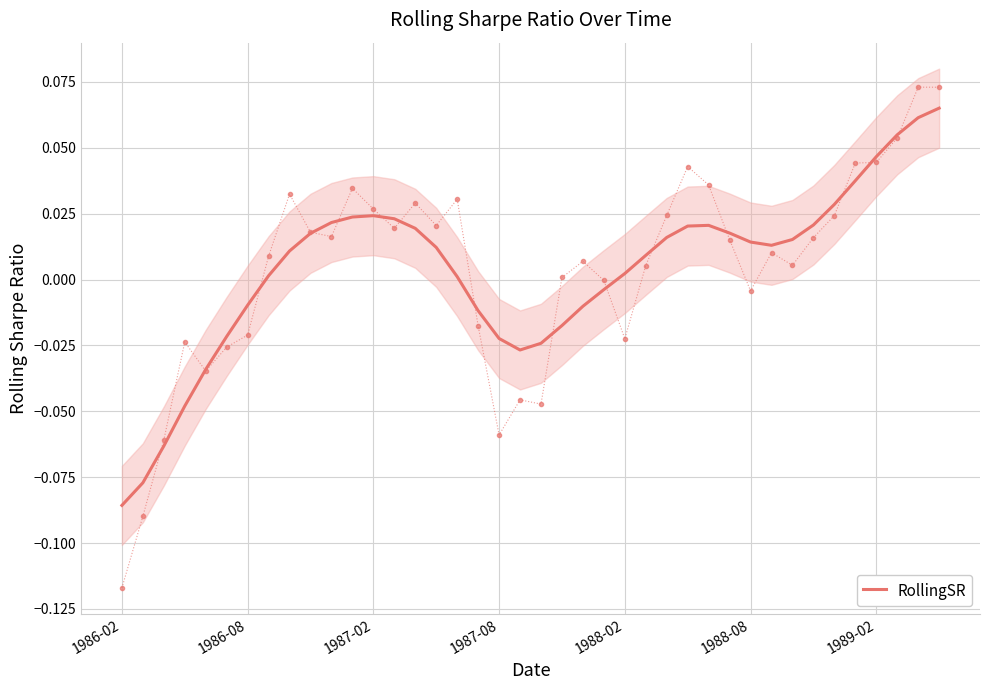

Which has a higher value, 26 or 17?

26